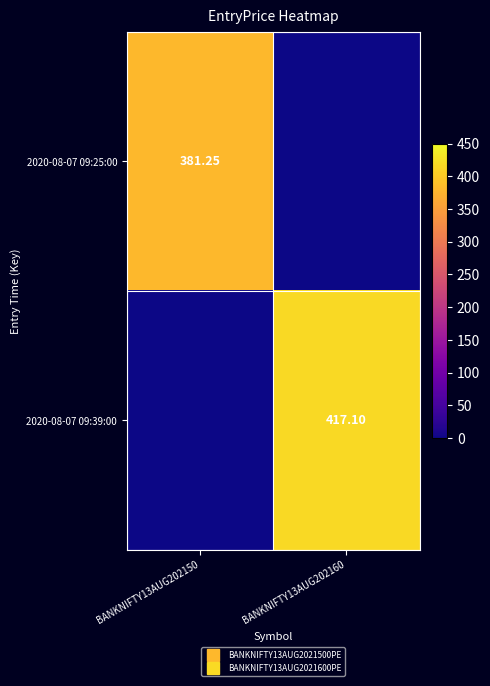

At which label is 2020-08-07 09:39:00 closest to 208?

BANKNIFTY13AUG202150